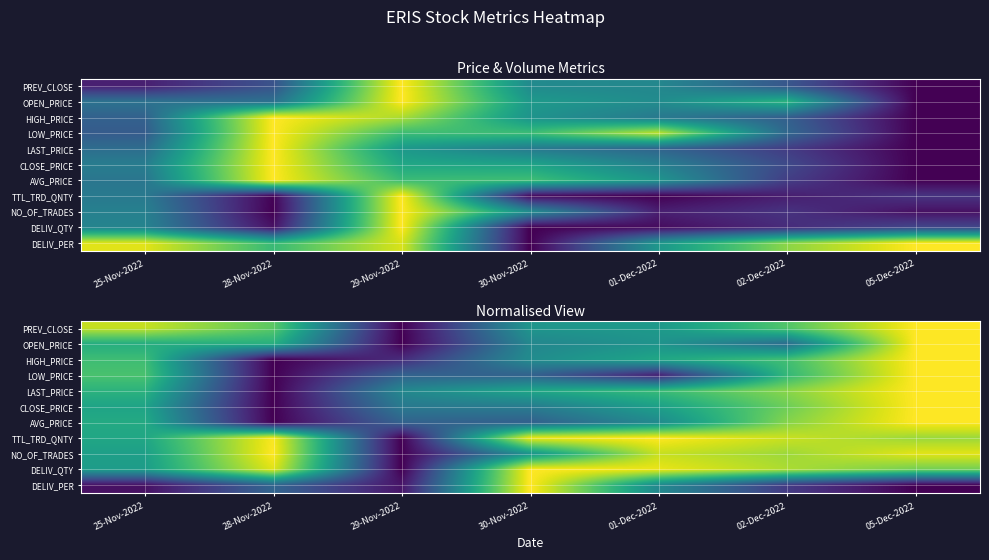

At which label does DELIV_PER reach its peak?

30-Nov-2022